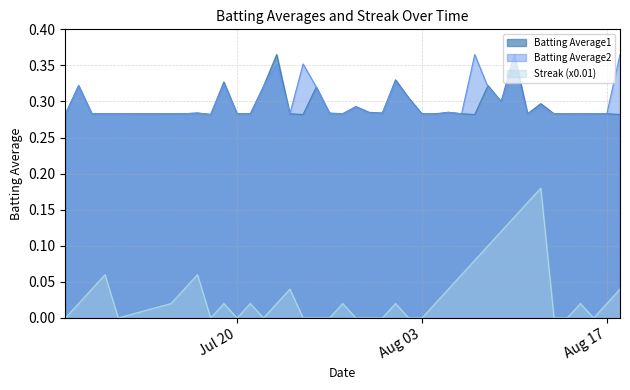

Which series has the largest range (max minus min)?

Streak (x0.01)